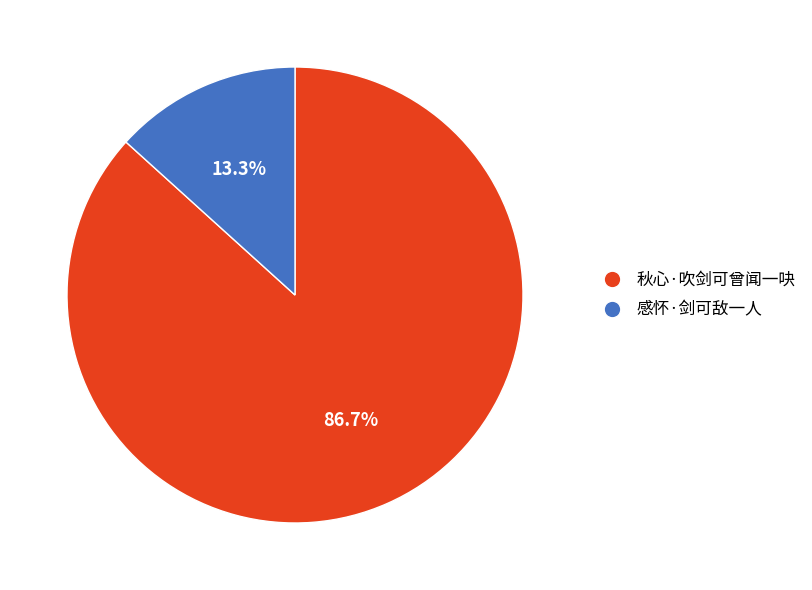

What is the total percentage of 秋心·吹剑可曾闻一吷 and 感怀·剑可敌一人?

100.0%